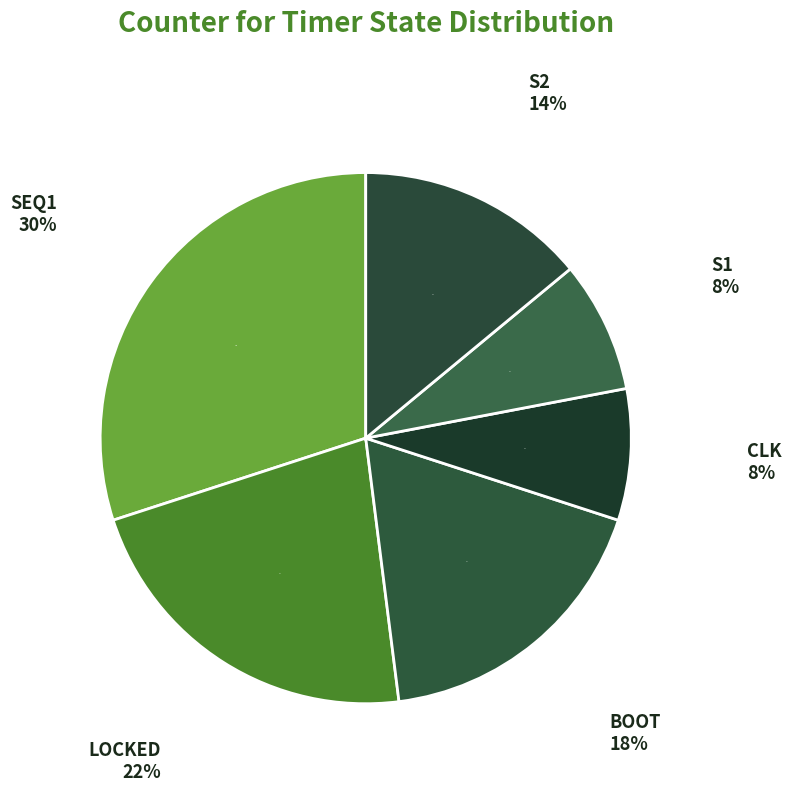

What percentage is the LOCKED slice, to the nearest percent?

22%